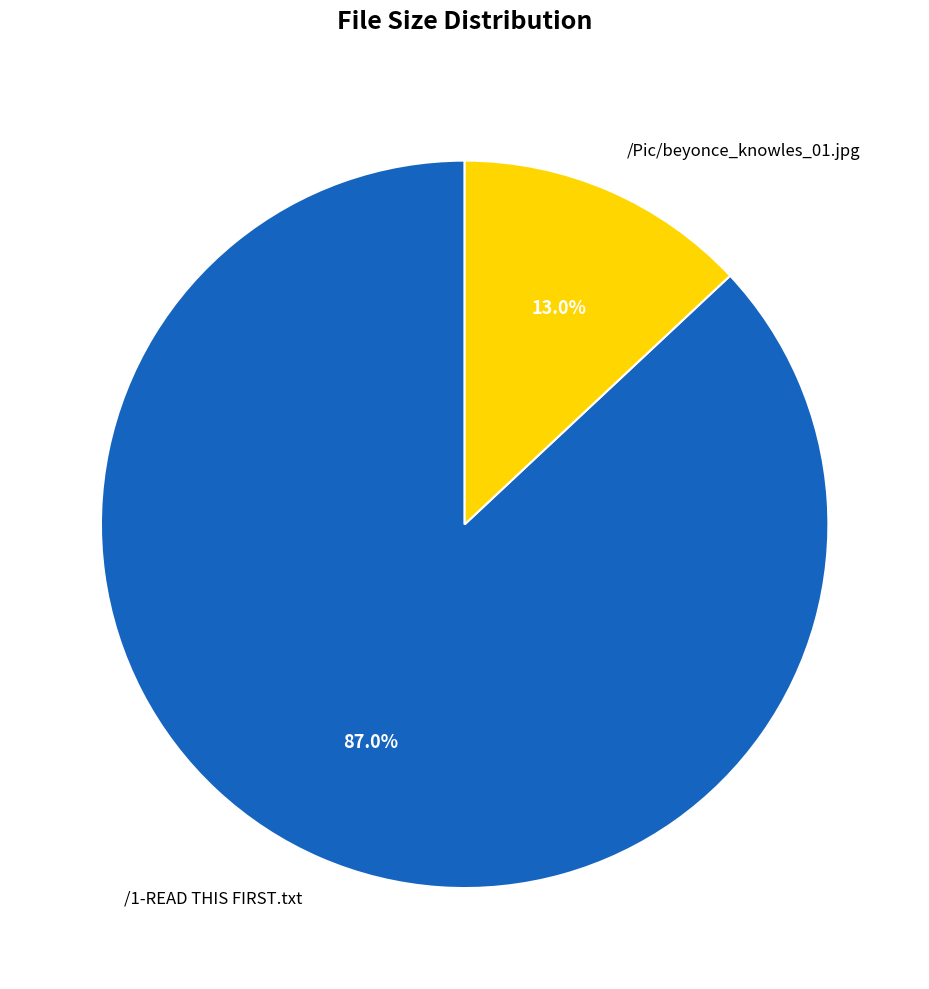

Rank the categories by value from highest to lowest.

/1-READ THIS FIRST.txt, /Pic/beyonce_knowles_01.jpg